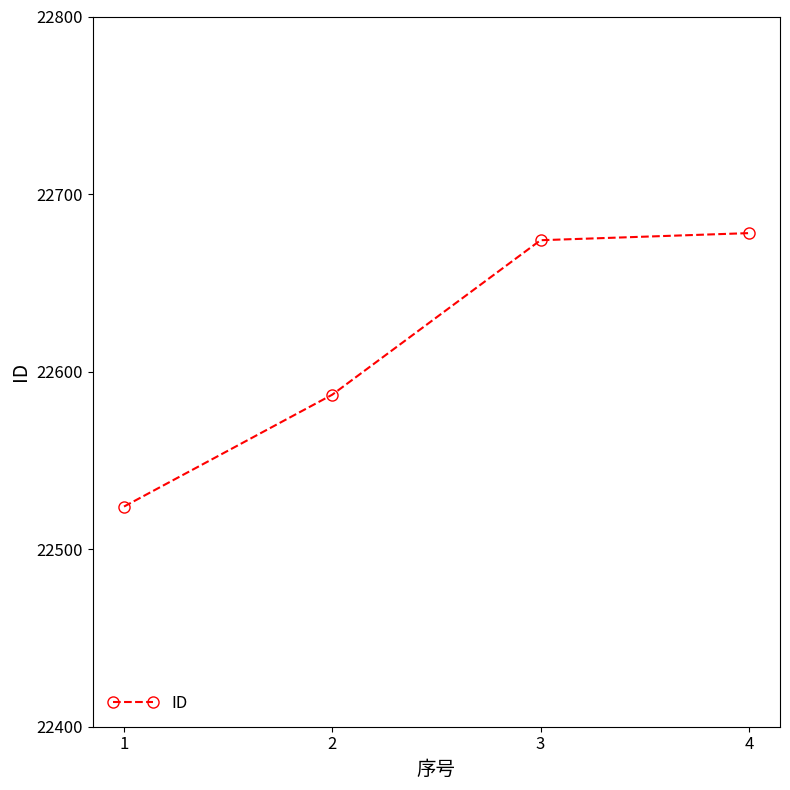

True or false: the data shows 9097 at 2.

False